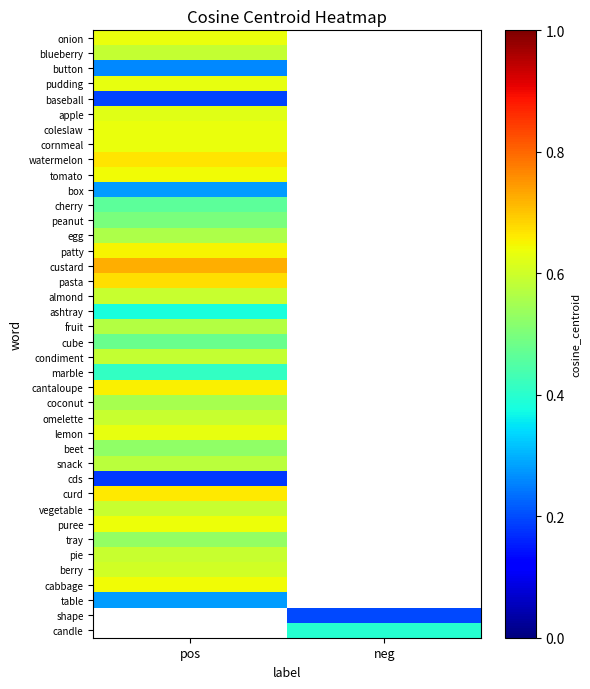

List the series in order of their peak value, highest first.

custard, pasta, watermelon, curd, cantaloupe, patty, tomato, cabbage, puree, onion, coleslaw, cornmeal, lemon, pudding, apple, omelette, vegetable, almond, blueberry, condiment, snack, fruit, egg, coconut, beet, peanut, cube, cherry, marble, ashtray, table, shape, candle, berry, pie, tray, box, button, baseball, cds